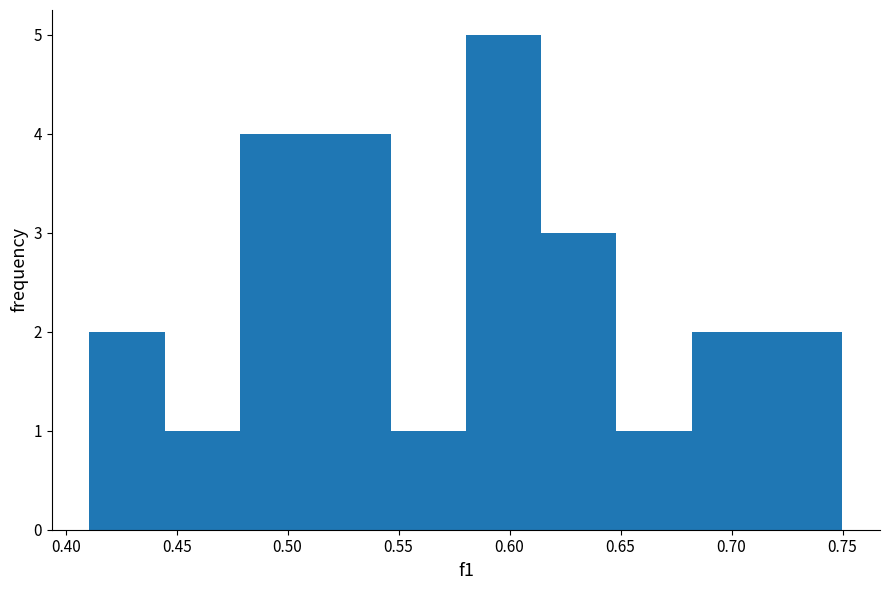

Over which range of the x-axis is the bar tallest?

0.580 to 0.615